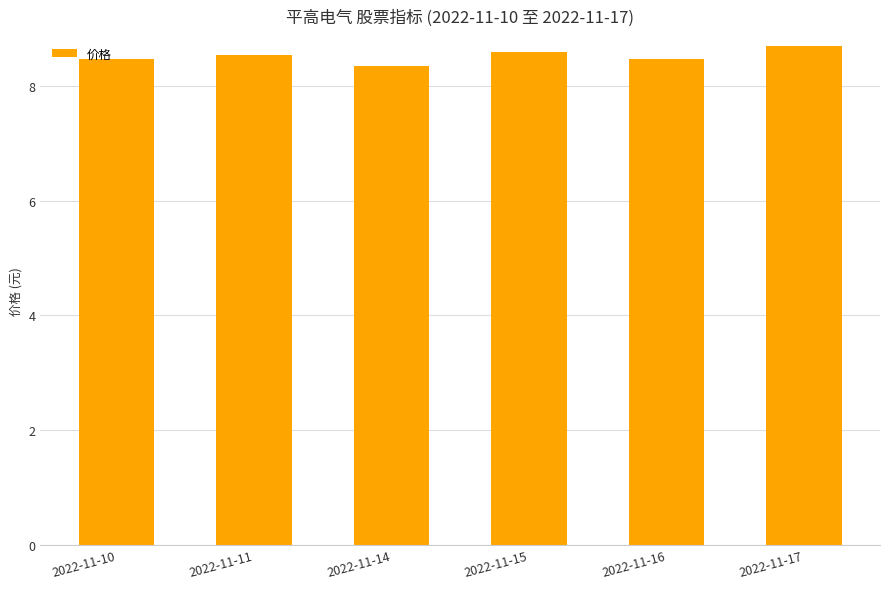

Reading left to right, list all the values displayed in this chart.

2022-11-10=8.5	2022-11-11=8.5	2022-11-14=8.3	2022-11-15=8.6	2022-11-16=8.5	2022-11-17=8.7